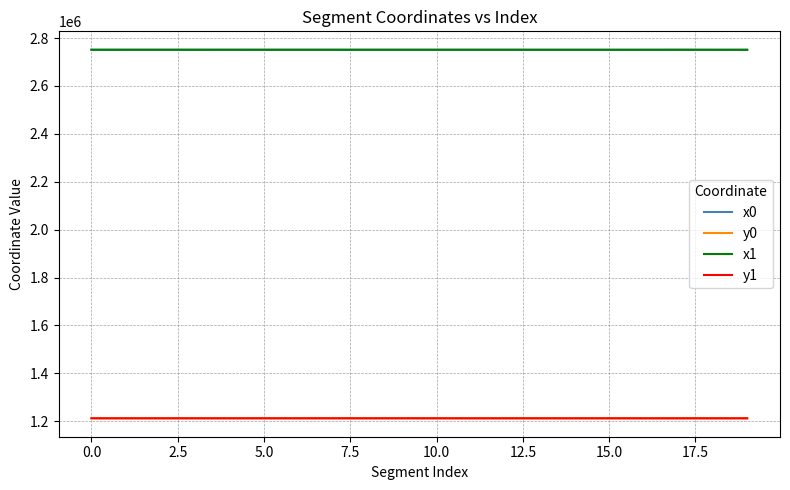

What is the greatest value displayed?

2751166.6